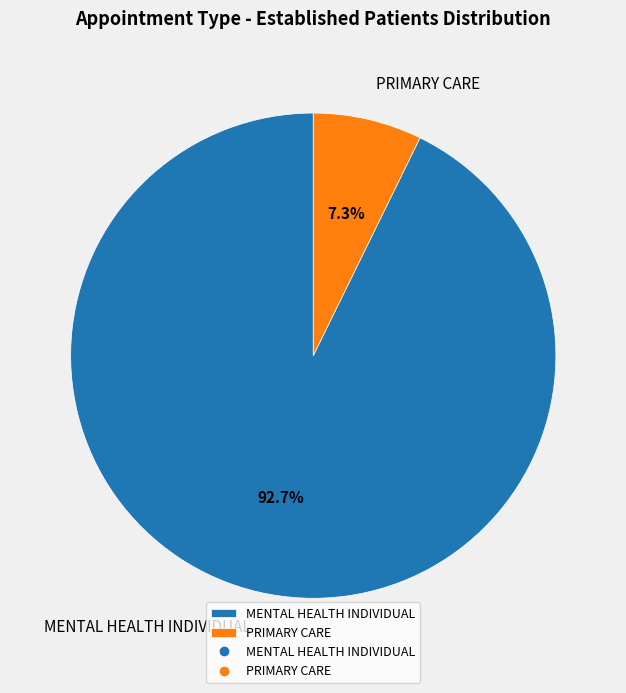

To the nearest percent, what is the combined percentage of PRIMARY CARE and MENTAL HEALTH INDIVIDUAL?

100%